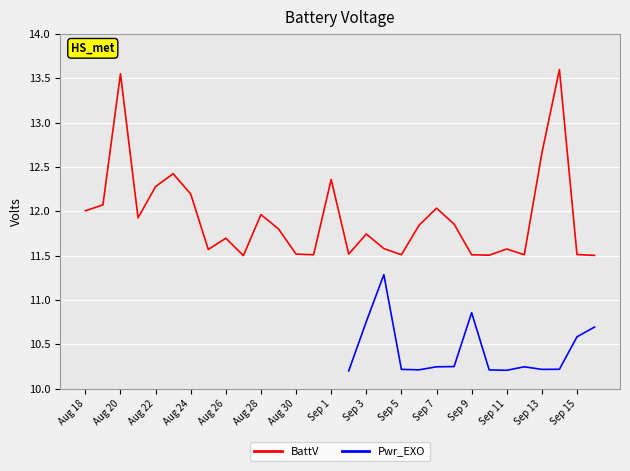

What is the lowest value of the BattV series?

11.5